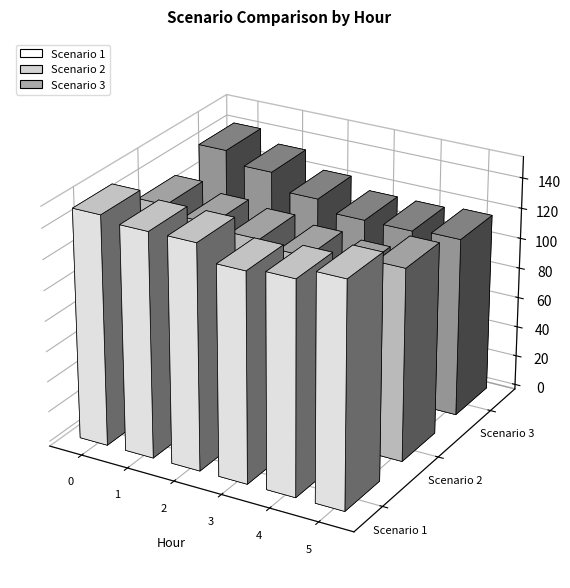

The Scenario 2 series shows 212.1 at 5. True or false?

False